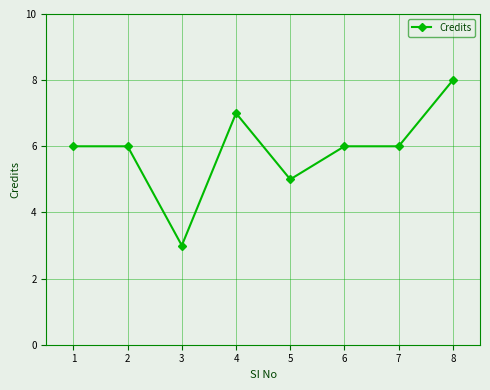

Reading left to right, transcribe all the data shown in this chart.

6	6	3	7	5	6	6	8